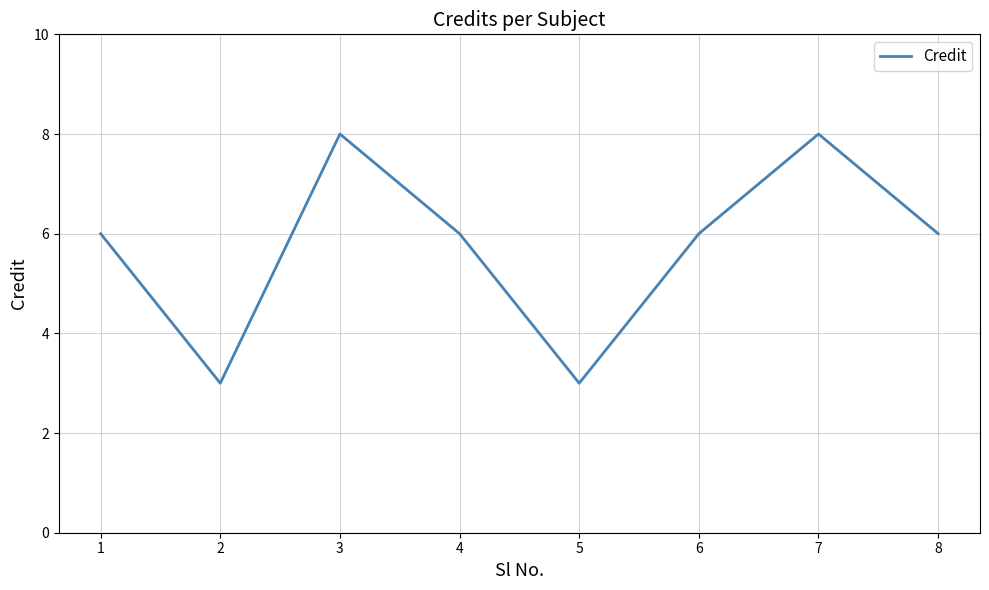

How many series are shown in this chart?

1